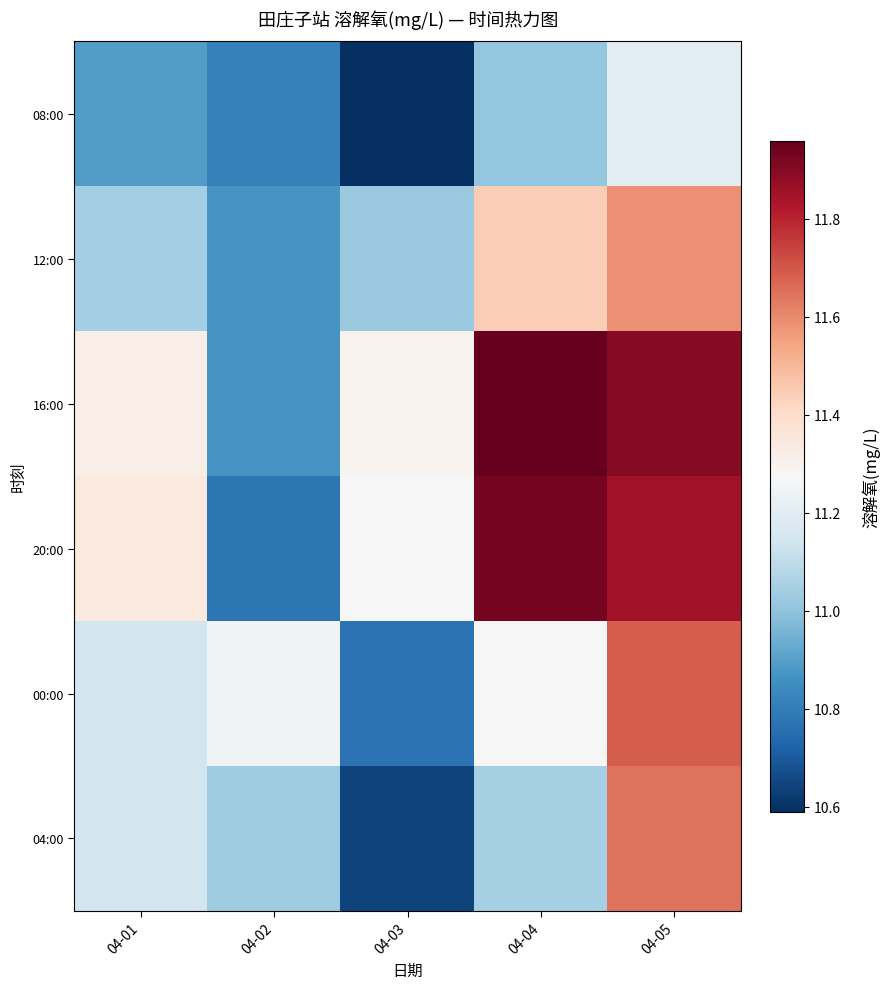

At how many categories does at least one series exceed 11?

5